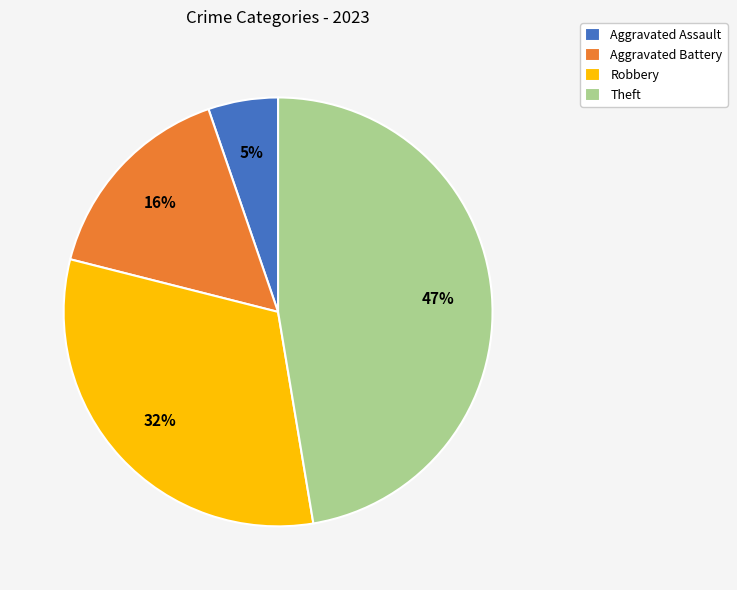

What is the ratio of the value at Robbery to the value at Theft?

0.7